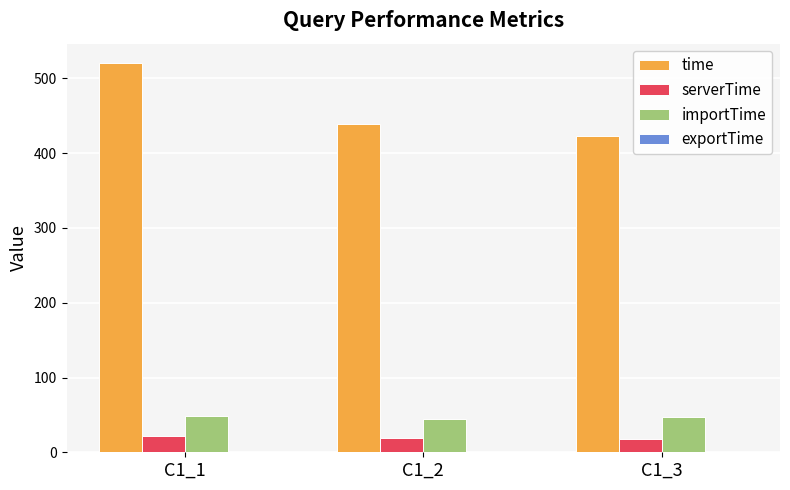

At which category is the sum across all series the highest?

C1_1